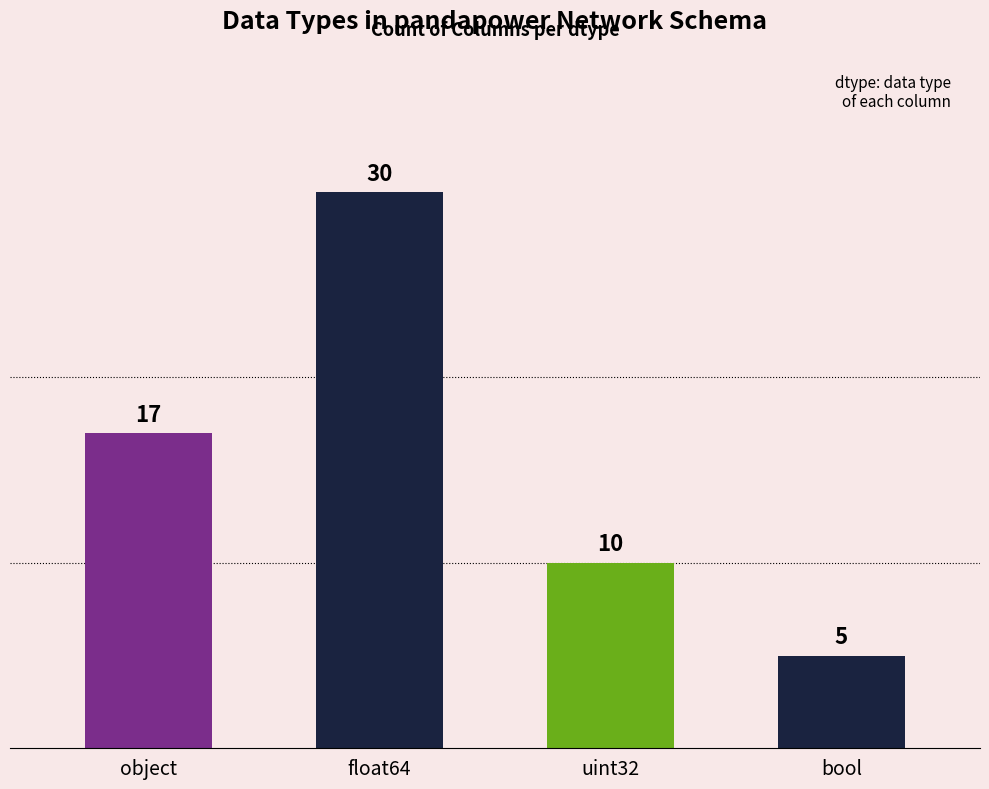

What is the difference between the maximum and second lowest values?

20